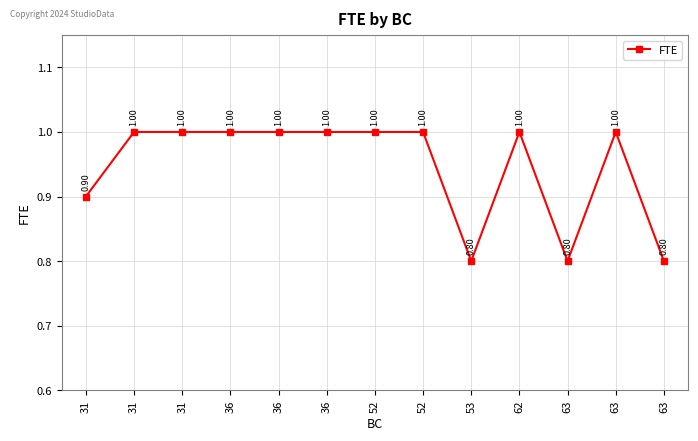

Where is the data nearest to the value 0?

53